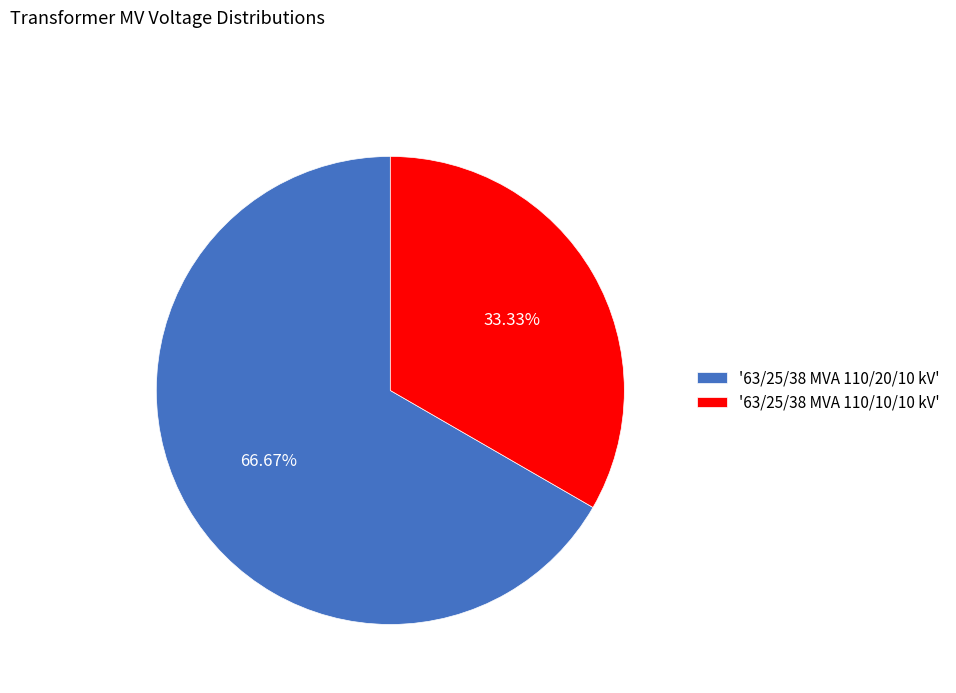

Does '63/25/38 MVA 110/10/10 kV' account for over 50% of the chart?

No